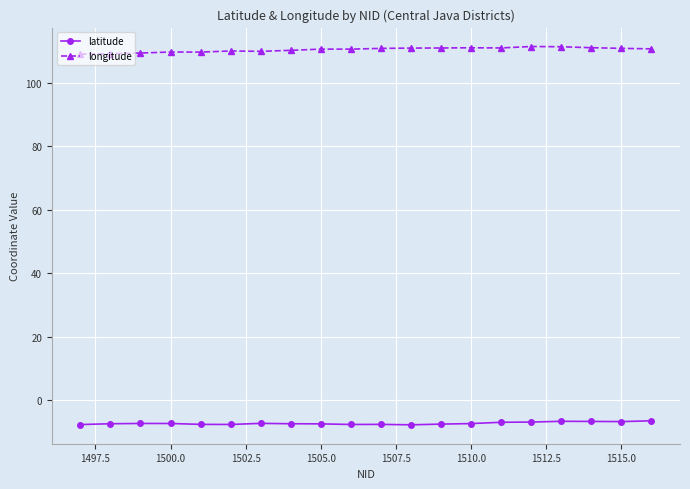

Does the chart display data point markers on the line(s)?

Yes